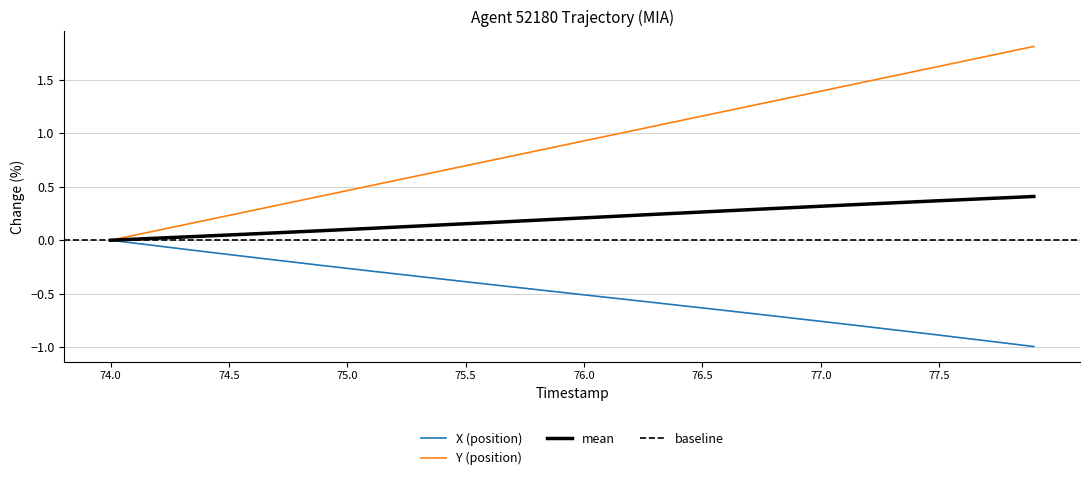

The Y (position) series shows -1.1 at 74.0. True or false?

False